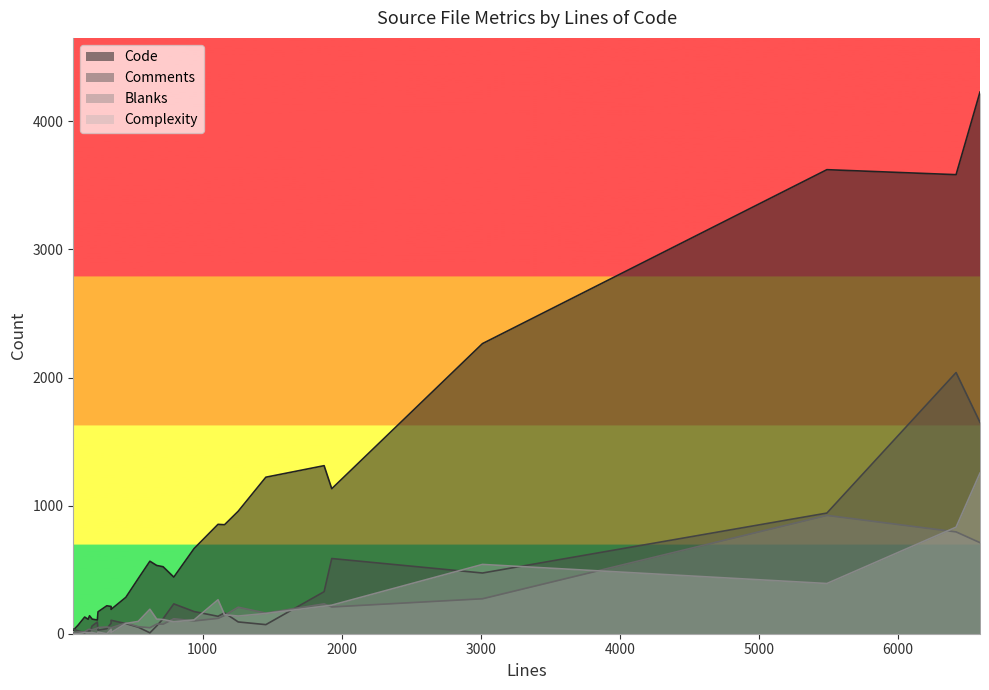

At how many categories does at least one series exceed 3037?

3